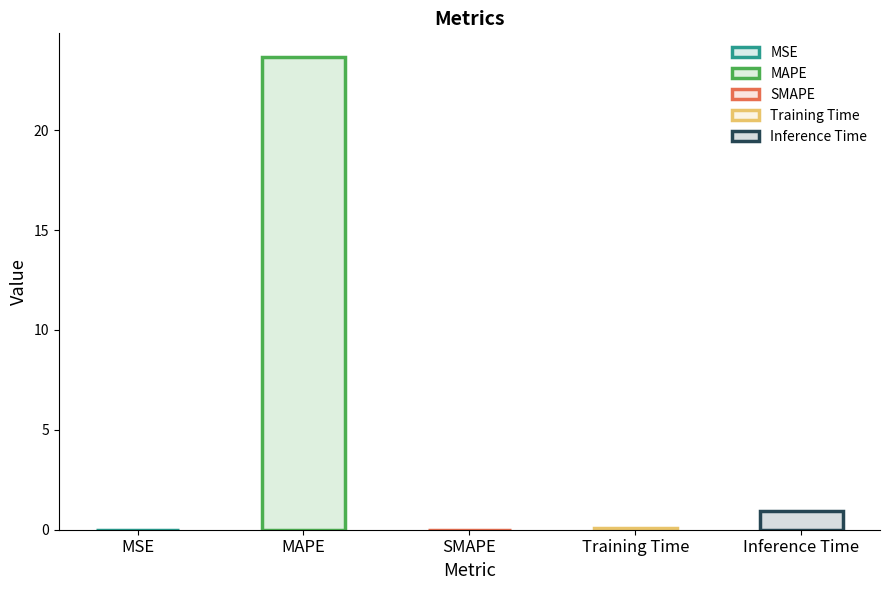

What is the label of the 4th bar from the right?

MAPE